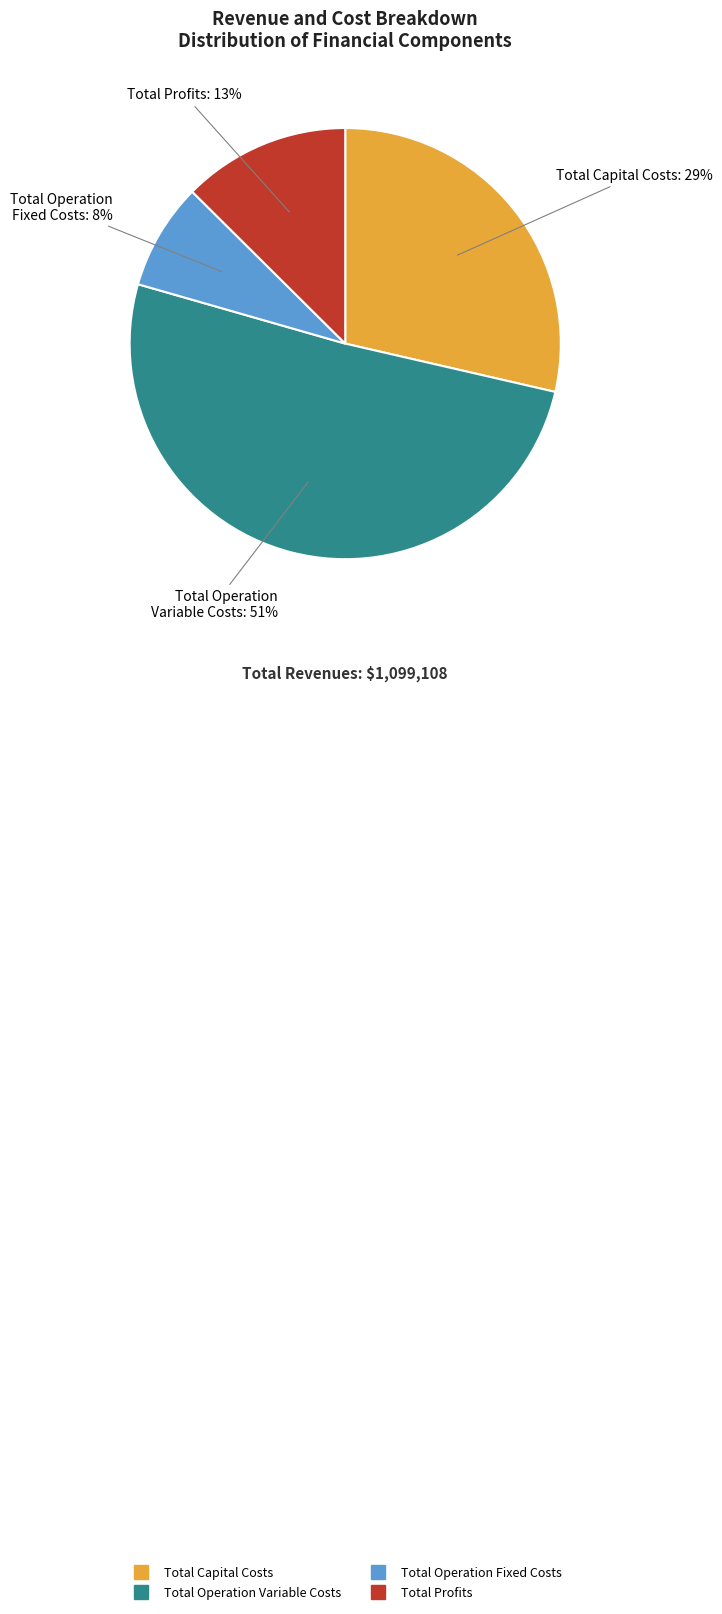

To the nearest percent, what is the average slice percentage?

25%